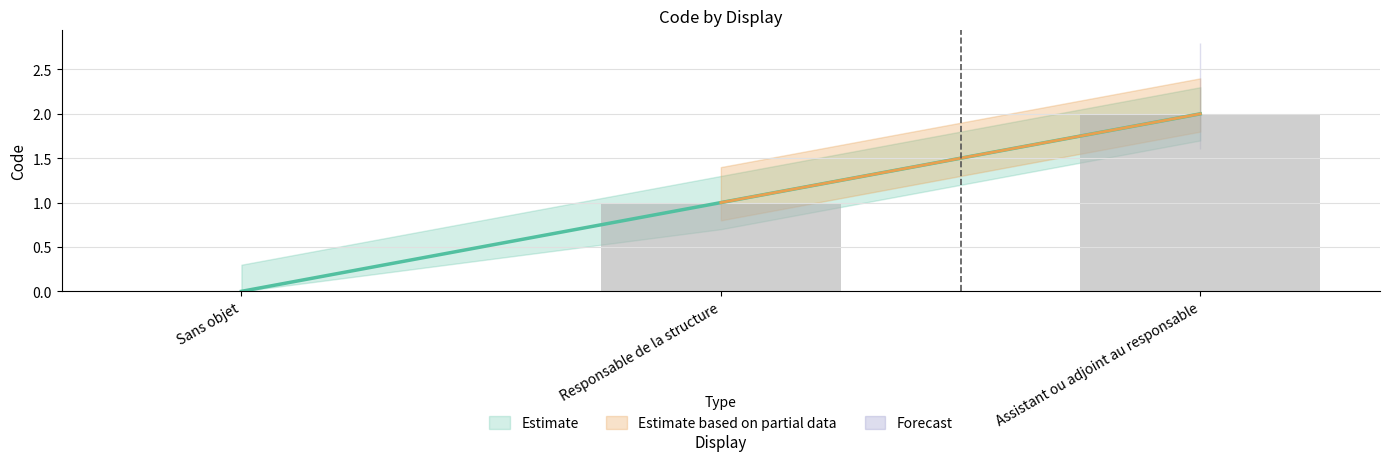

What is the sum of the values at Responsable de la structure and Assistant ou adjoint au responsable?

3